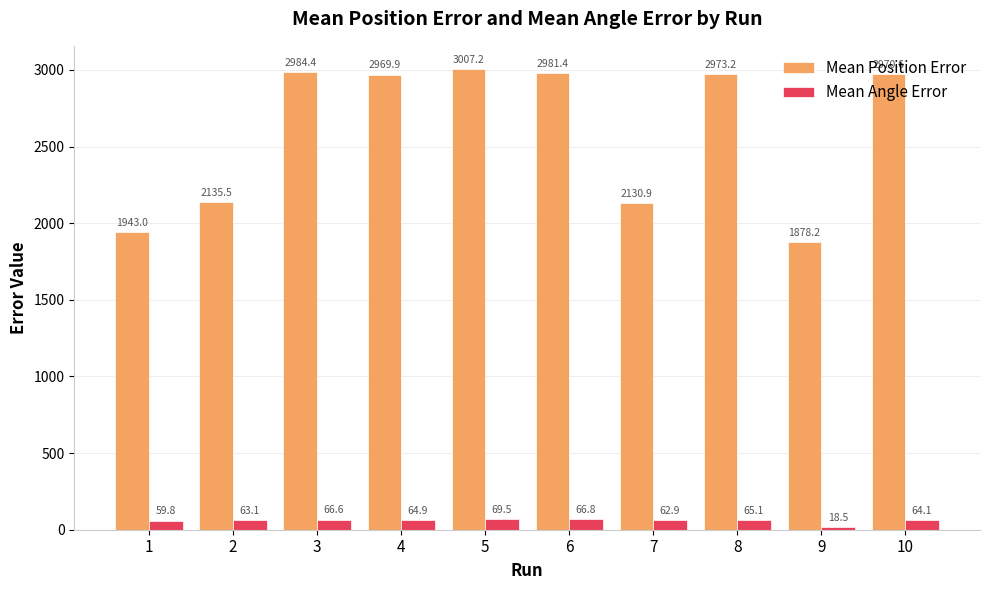

How many data points in Mean Angle Error are less than 64?

4